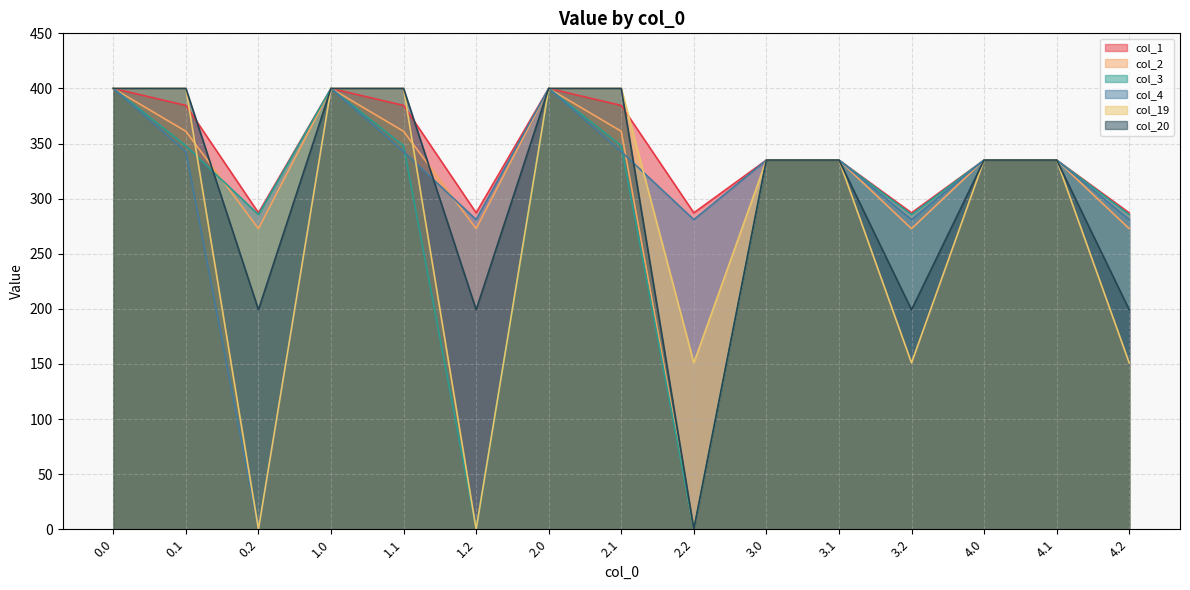

Reading left to right, extract all data points from this chart.

col_1: 0.0=400.0	0.1=384.6	0.2=287.1	1.0=400.0	1.1=384.6	1.2=287.1	2.0=400.0	2.1=384.6	2.2=287.1	3.0=335.0	3.1=335.0	3.2=287.1	4.0=335.0	4.1=335.0	4.2=287.1
col_2: 0.0=400.0	0.1=361.1	0.2=272.7	1.0=400.0	1.1=361.1	1.2=272.7	2.0=400.0	2.1=361.1	2.2=0.0	3.0=335.0	3.1=335.0	3.2=272.7	4.0=335.0	4.1=335.0	4.2=272.7
col_3: 0.0=400.0	0.1=347.9	0.2=285.5	1.0=400.0	1.1=347.9	1.2=0.0	2.0=400.0	2.1=347.9	2.2=0.0	3.0=335.0	3.1=335.0	3.2=285.5	4.0=335.0	4.1=335.0	4.2=285.5
col_4: 0.0=400.0	0.1=342.7	0.2=0.0	1.0=400.0	1.1=342.7	1.2=281.0	2.0=400.0	2.1=342.7	2.2=281.0	3.0=335.0	3.1=335.0	3.2=281.0	4.0=335.0	4.1=335.0	4.2=281.0
col_19: 0.0=400.0	0.1=400.0	0.2=0.0	1.0=400.0	1.1=400.0	1.2=0.0	2.0=400.0	2.1=400.0	2.2=151.0	3.0=335.0	3.1=335.0	3.2=151.0	4.0=335.0	4.1=335.0	4.2=151.0
col_20: 0.0=400.0	0.1=400.0	0.2=199.2	1.0=400.0	1.1=400.0	1.2=199.2	2.0=400.0	2.1=400.0	2.2=0.0	3.0=335.0	3.1=335.0	3.2=199.2	4.0=335.0	4.1=335.0	4.2=199.2